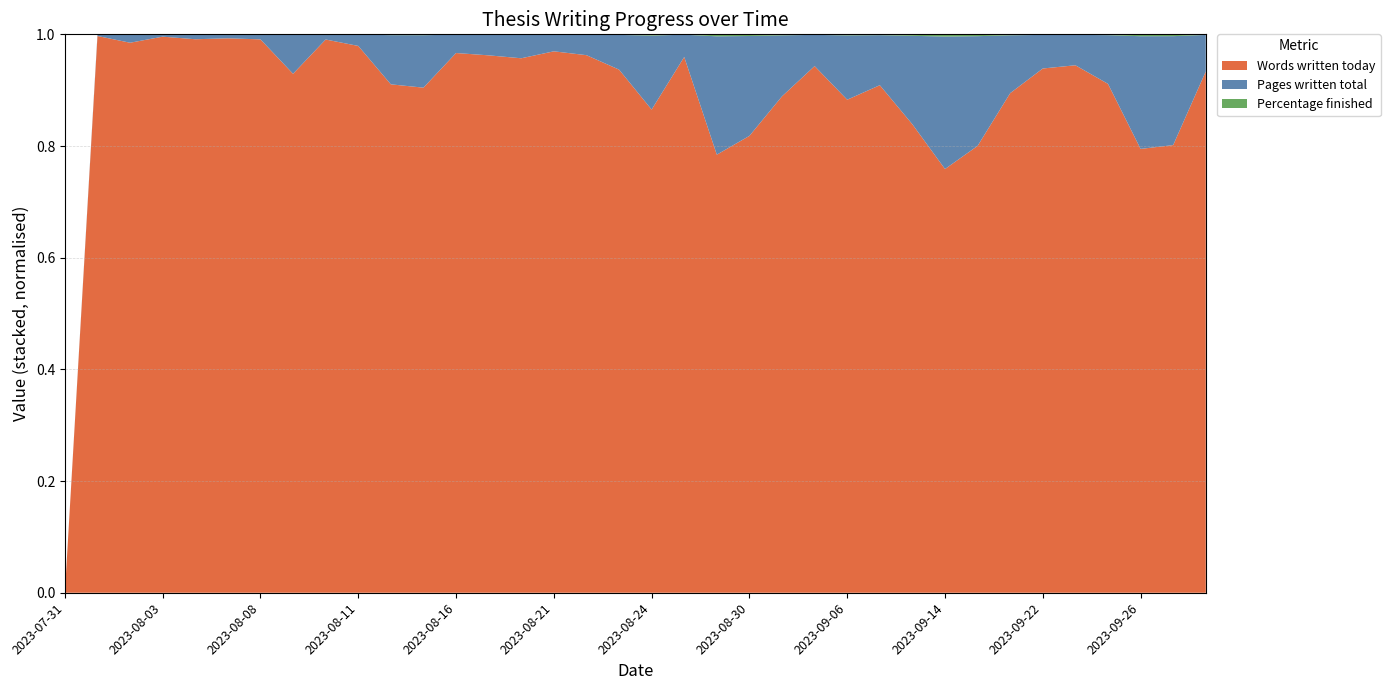

Reading left to right, extract all data points from this chart.

Words written today: 0.0	156.0	38.0	486.0	346.0	729.0	859.0	107.0	1279.0	657.0	146.0	140.0	467.0	448.0	419.0	661.0	580.0	349.0	154.0	611.0	95.0	119.0	217.0	473.0	220.0	300.0	159.0	97.0	125.0	272.0	515.0	603.0	375.0	143.0	151.0	548.0
Pages written total: 0.0	0.5	0.6	2.0	3.0	5.2	7.7	8.0	11.8	13.7	14.1	14.5	15.9	17.2	18.5	20.4	22.1	23.1	23.6	25.4	25.7	26.0	26.7	28.0	28.7	29.6	30.0	30.3	30.7	31.5	33.0	34.8	35.9	36.3	36.8	38.4
Percentage finished: 0.0	0.0	0.0	0.0	0.1	0.1	0.1	0.1	0.2	0.2	0.2	0.2	0.3	0.3	0.3	0.3	0.4	0.4	0.4	0.4	0.4	0.4	0.4	0.5	0.5	0.5	0.5	0.5	0.5	0.5	0.6	0.6	0.6	0.6	0.6	0.6